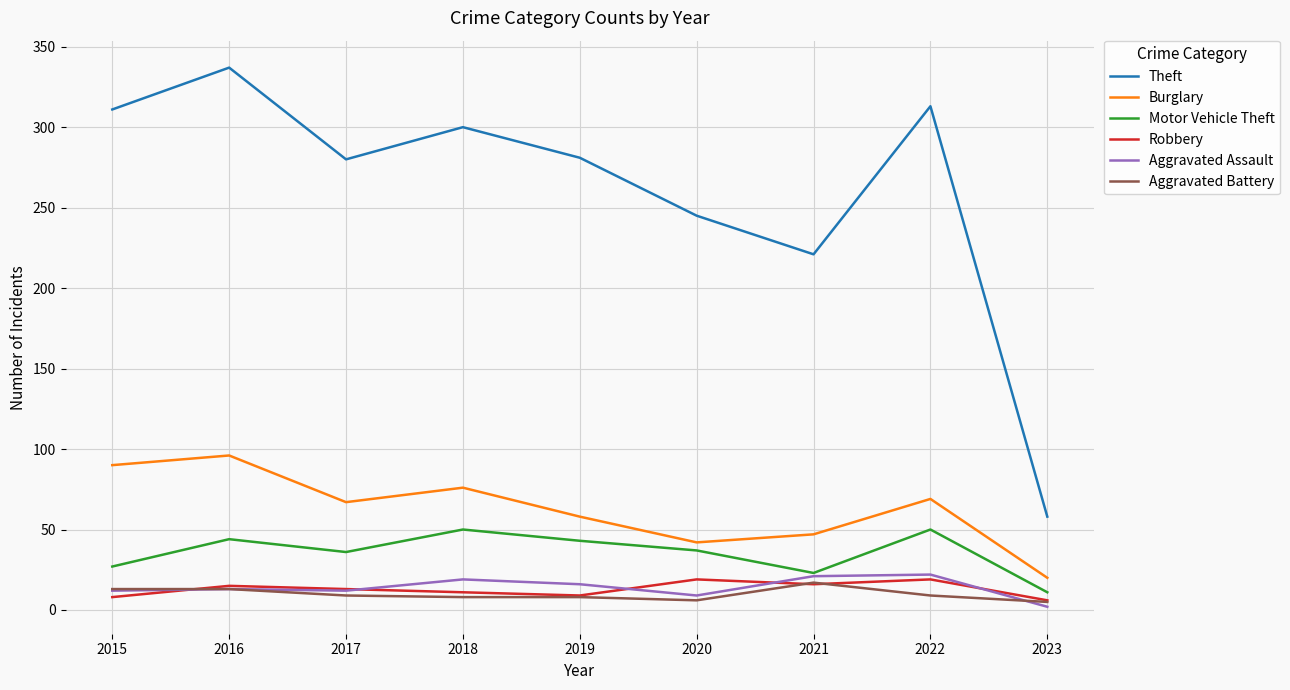

What is the sum of all Theft values?

2346